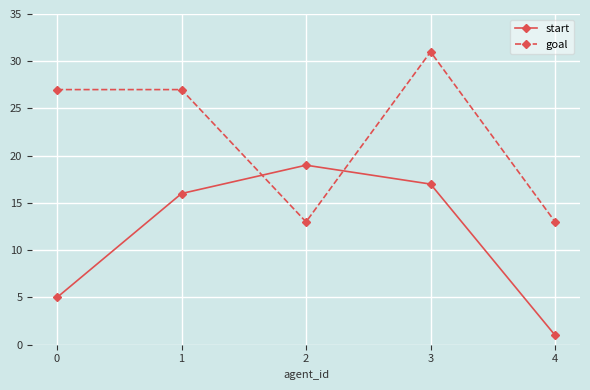

What are all the series names shown in the legend?

start, goal